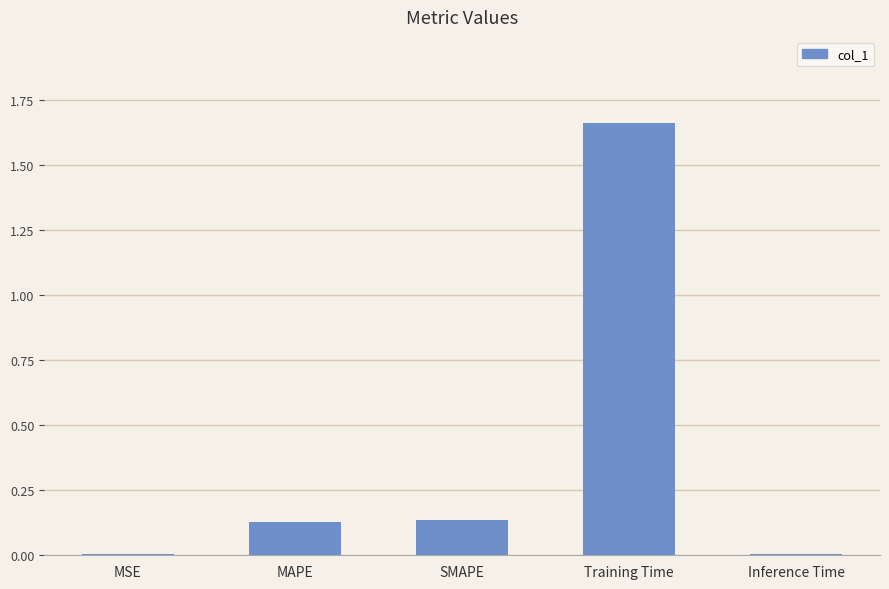

Is it true that the value at MAPE is 0.2?

False